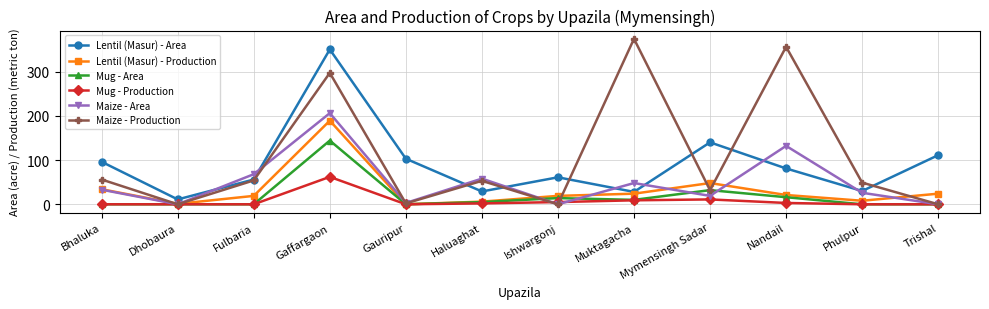

True or false: Lentil (Masur) - Area has a value of 29 at Haluaghat.

True